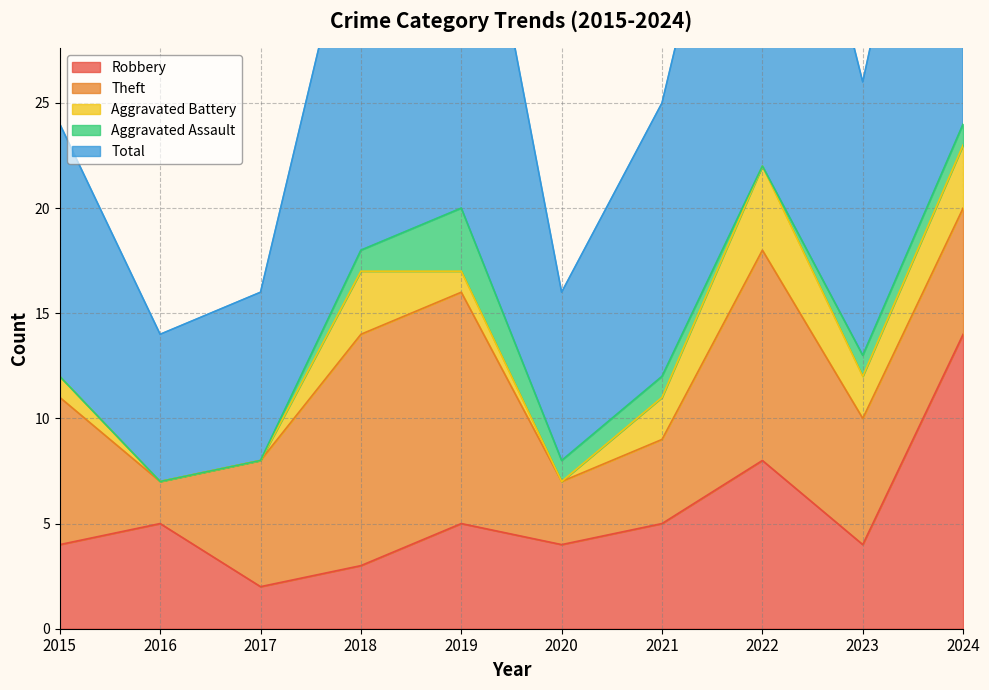

What are all the series names shown in the legend?

Robbery, Theft, Aggravated Battery, Aggravated Assault, Total